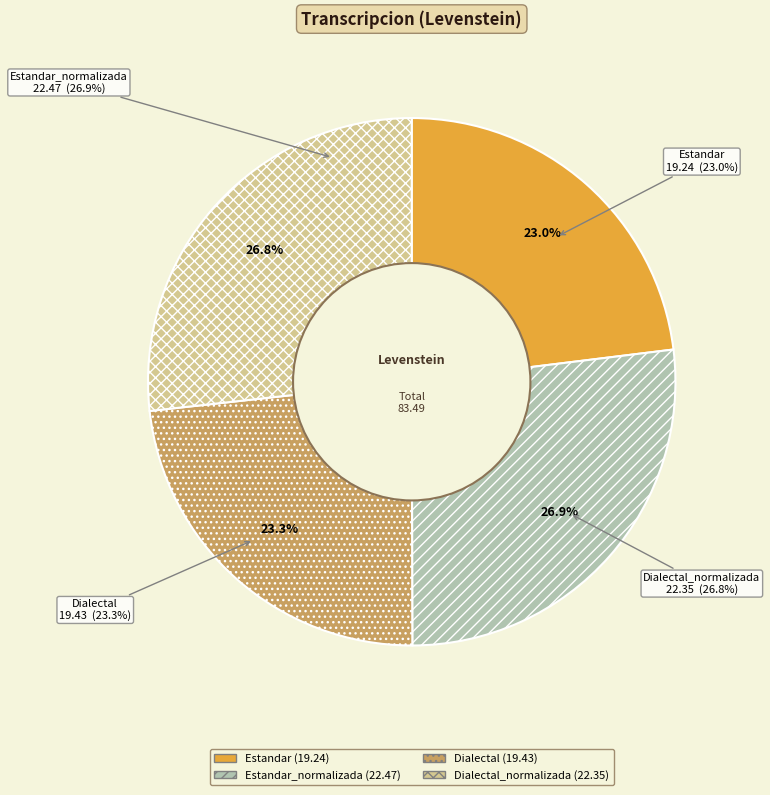

Which has a higher value, Dialectal or Estandar_normalizada?

Estandar_normalizada